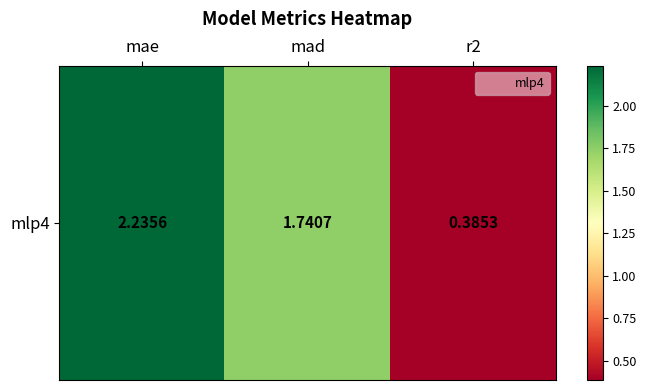

Reading left to right, what are all the values shown in this chart?

mae=2.2	mad=1.7	r2=0.4